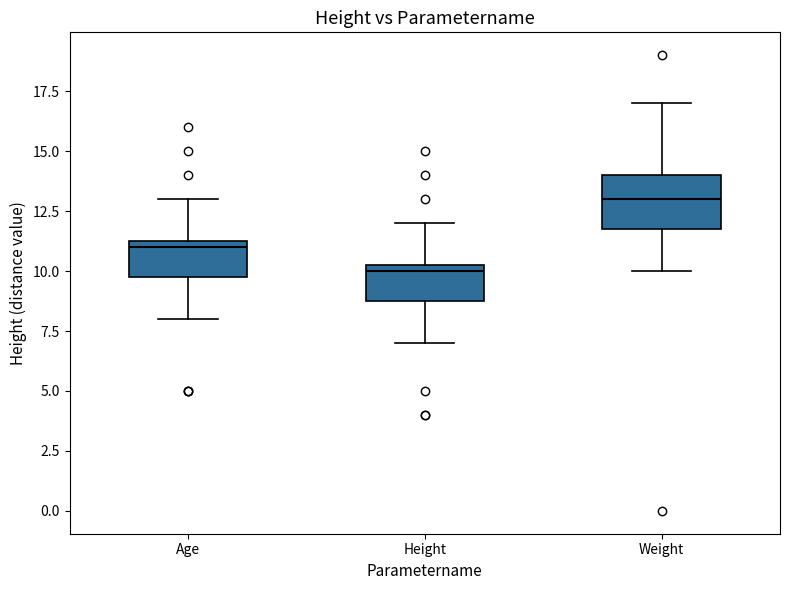

Which box has the highest median line?

Weight